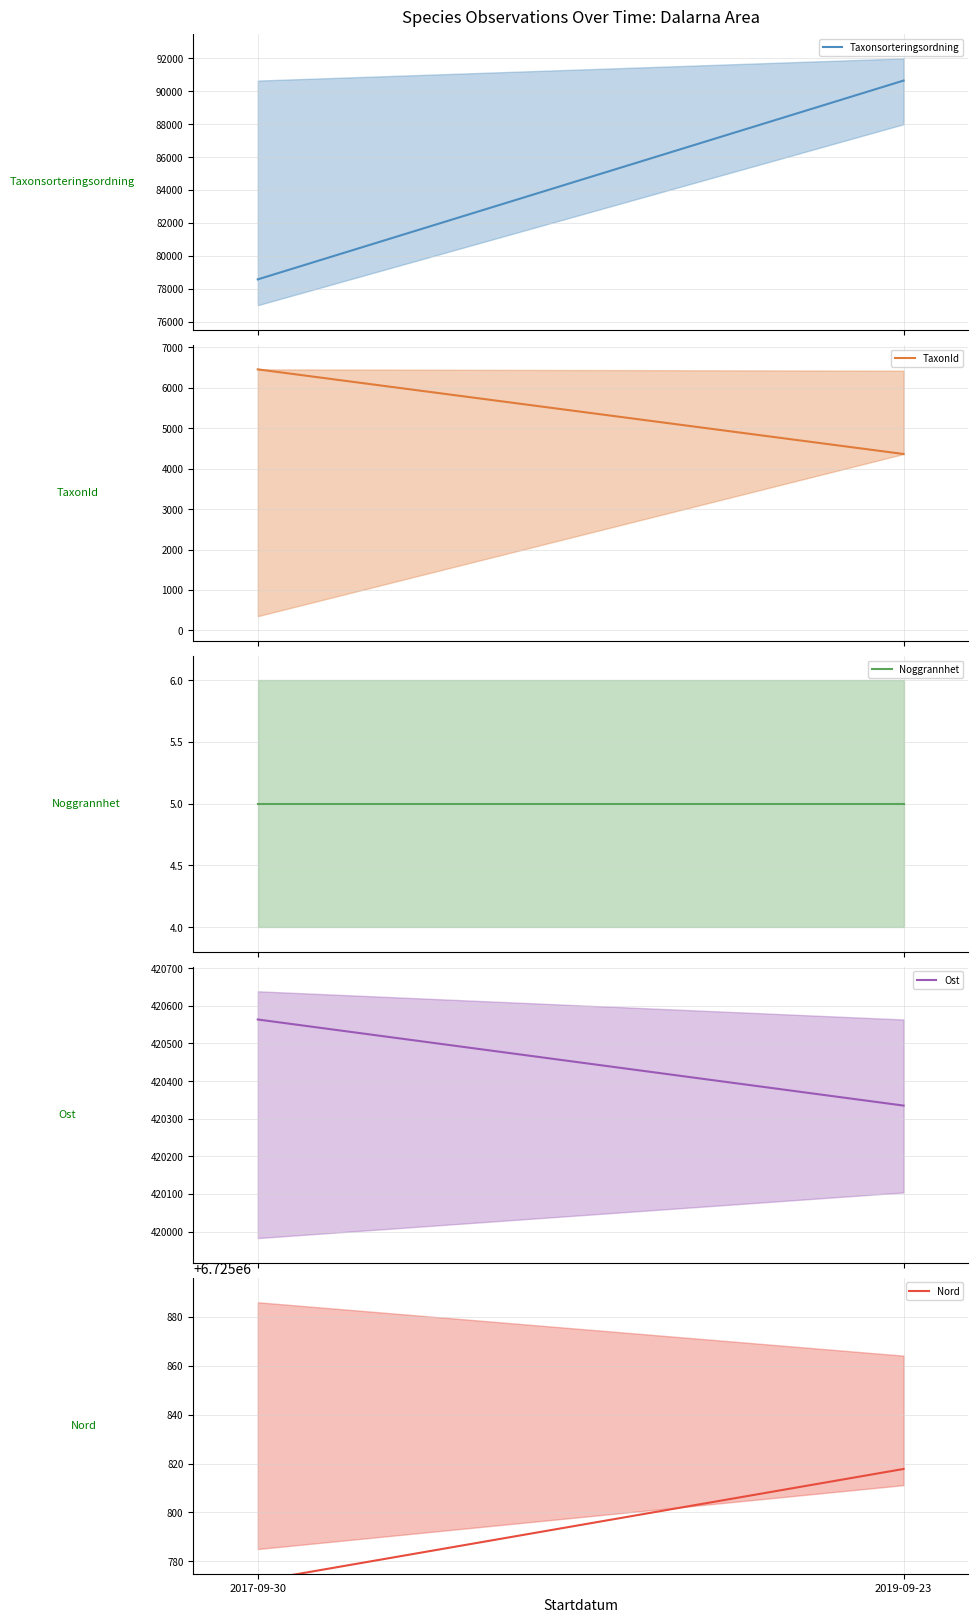

What is the smallest value displayed?

5.0